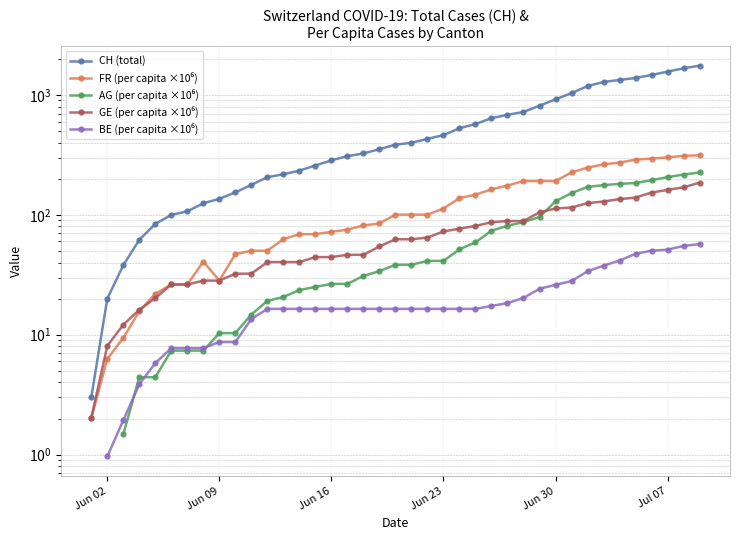

Is it true that AG (per capita ×10⁶) equals 41.3 at Jun 23?

True